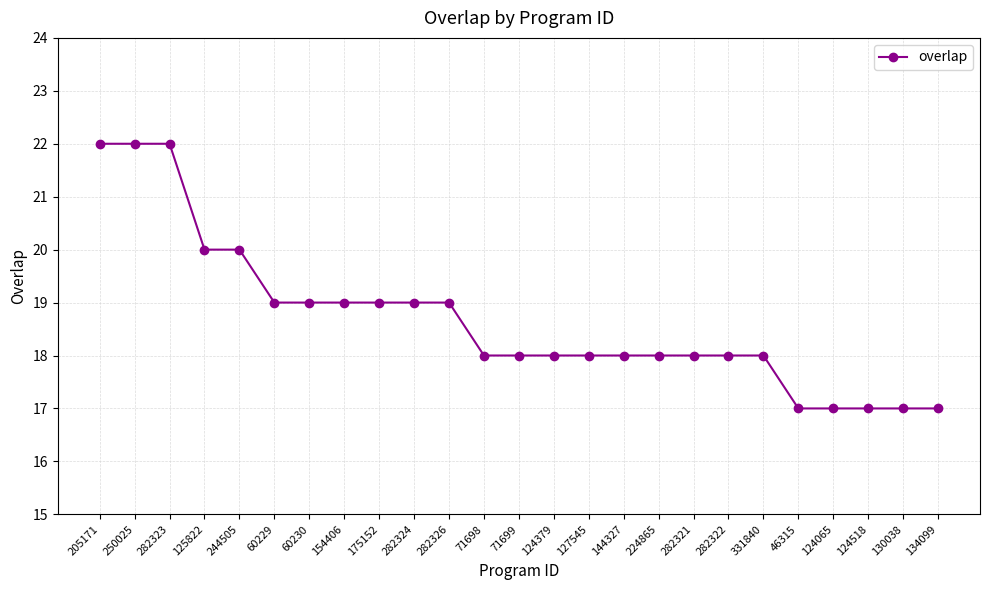

What is the difference between the maximum and minimum values?

5